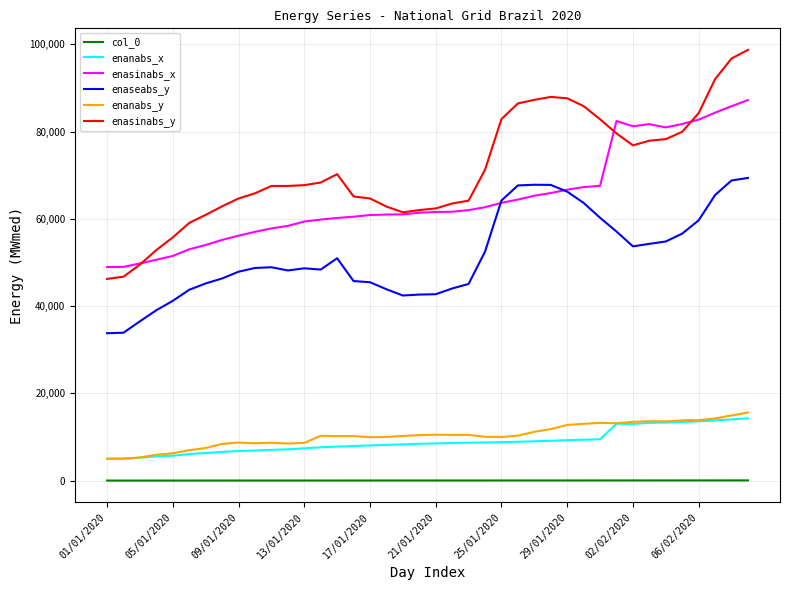

Which series has the largest range (max minus min)?

enasinabs_y